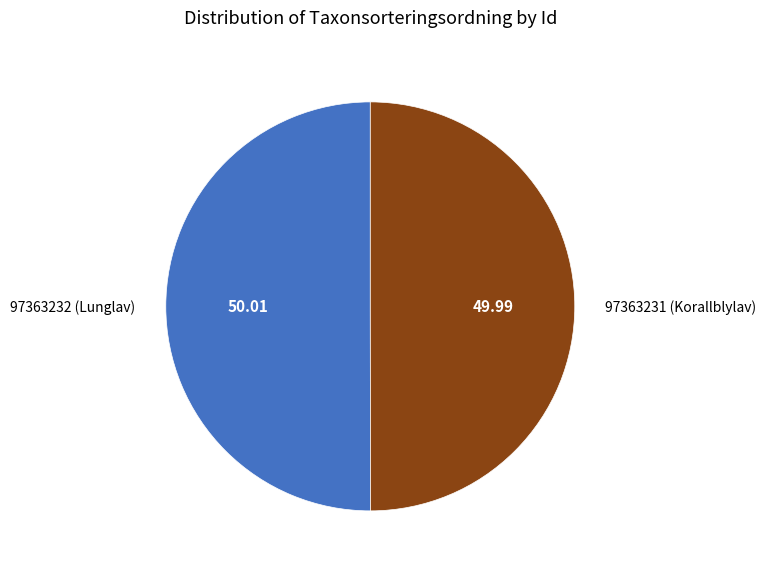

What is the ratio of the value at 97363232 (Lunglav) to the value at 97363231 (Korallblylav)?

1.0